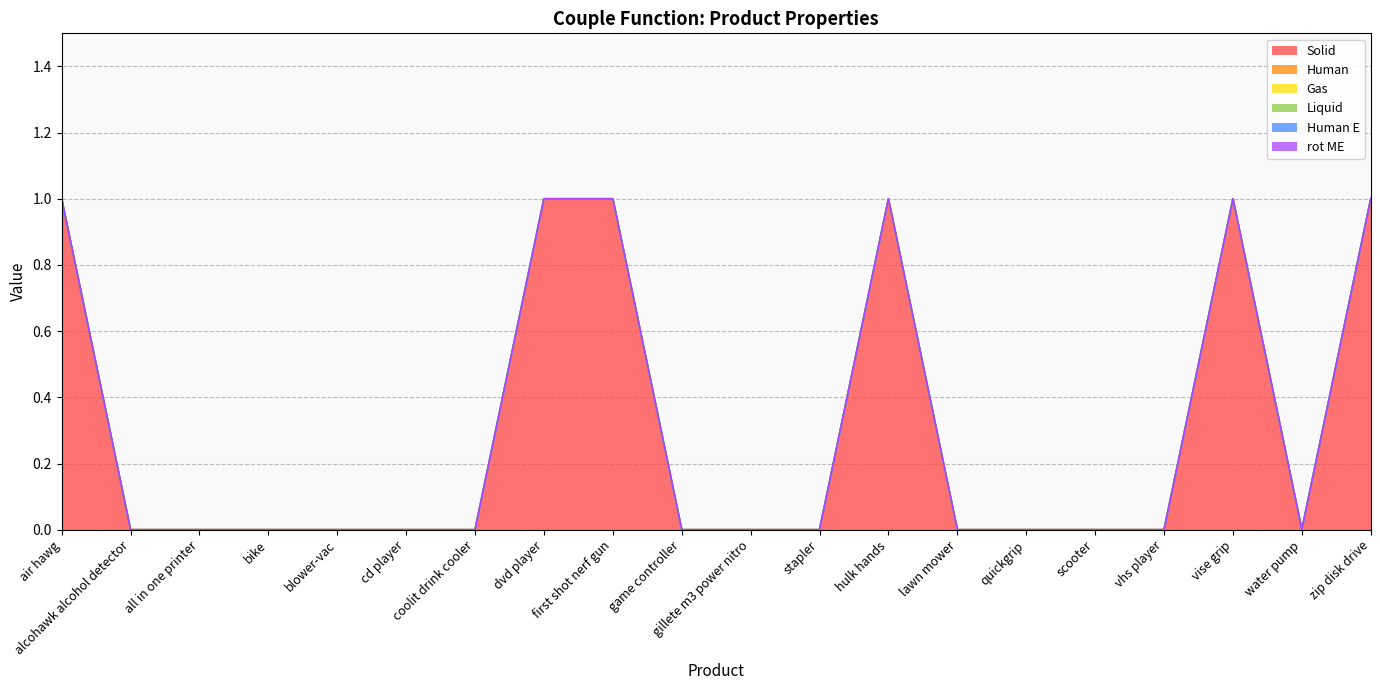

What are all the series names shown in the legend?

Solid, Human, Gas, Liquid, Human E, rot ME